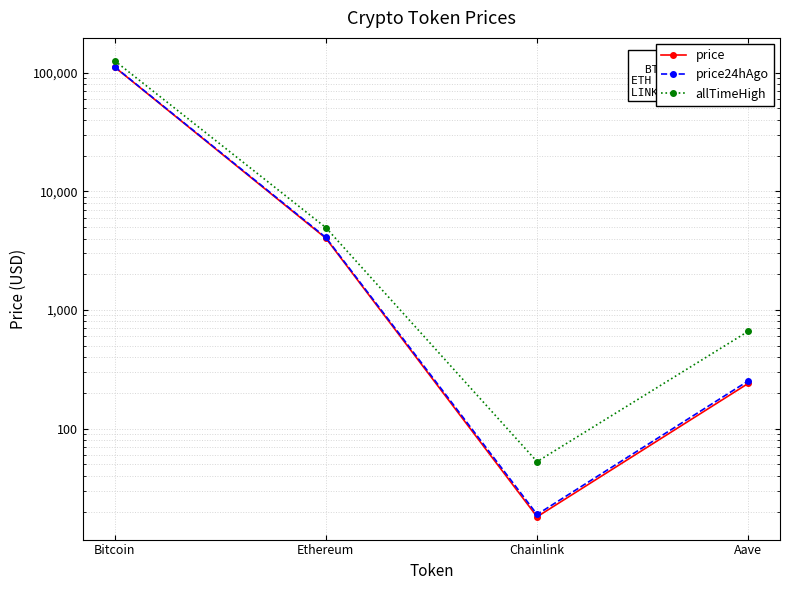

Which label corresponds to the largest value in the chart?

Bitcoin